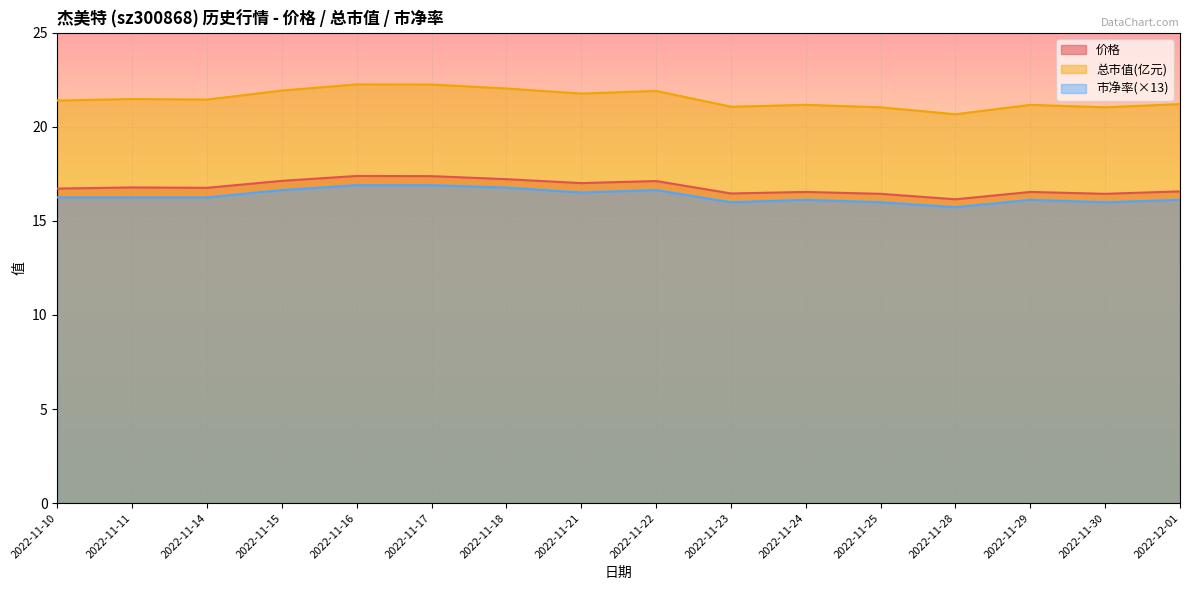

What is the difference between the second highest and second lowest values in the 市净率 series?

0.9